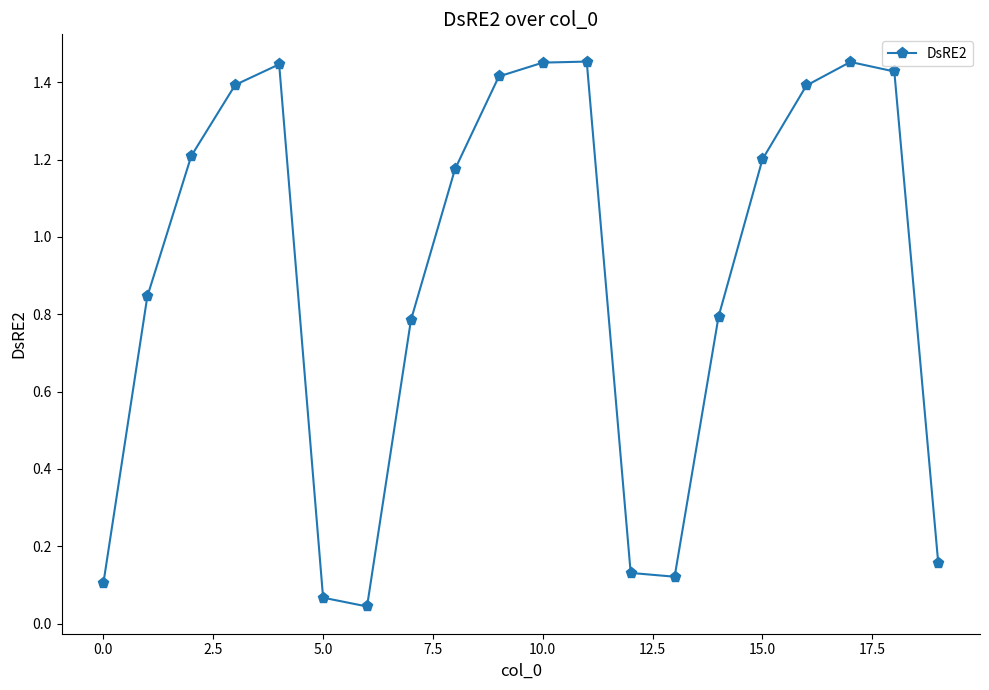

What is the sum of all values?

18.1